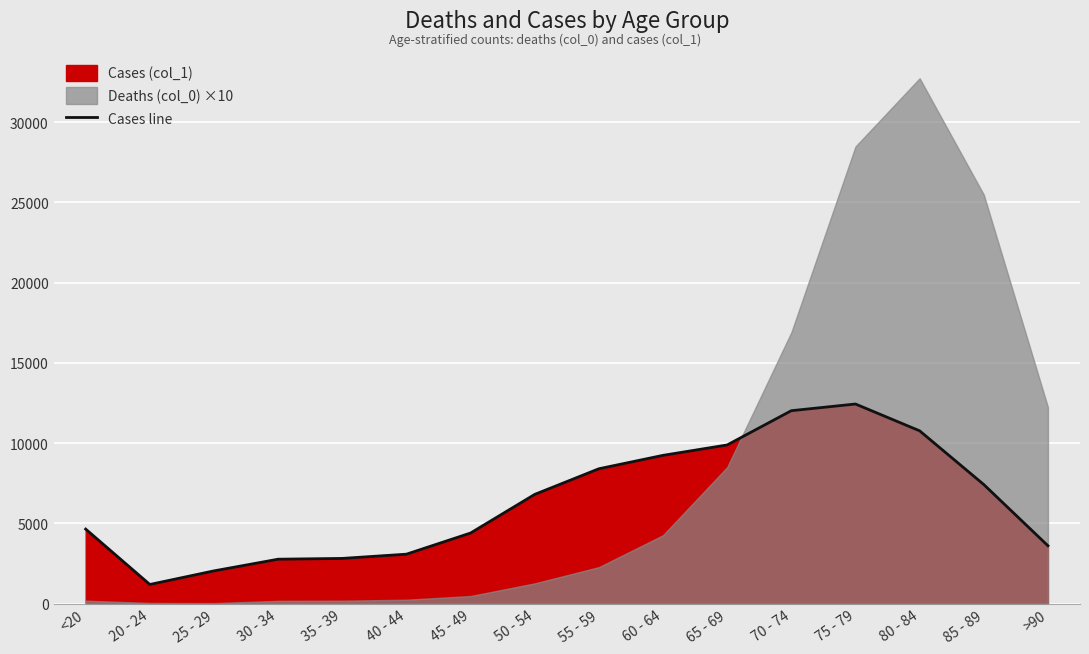

Reading right to left, extract all data points from this chart.

3604	7417	10764	12434	12018	9883	9236	8400	6803	4396	3078	2814	2765	2038	1191	4641